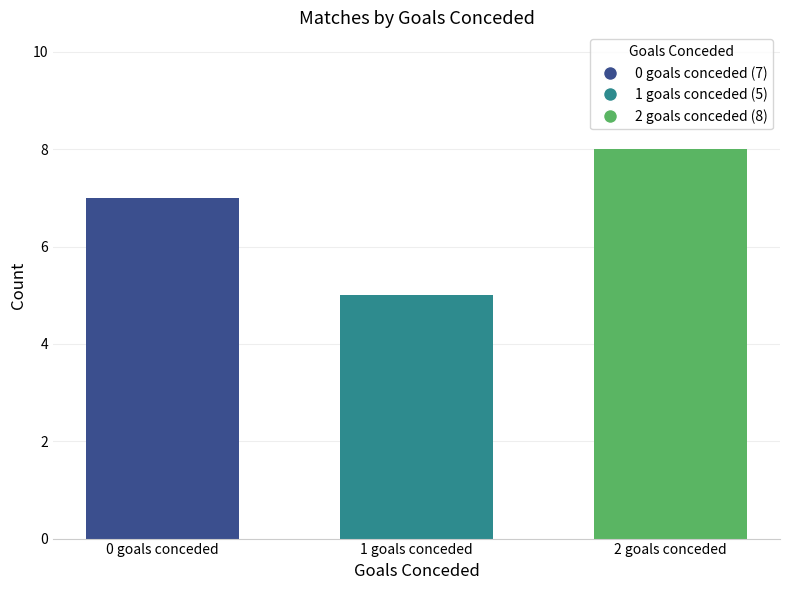

Reading left to right, transcribe all the data shown in this chart.

7	5	8